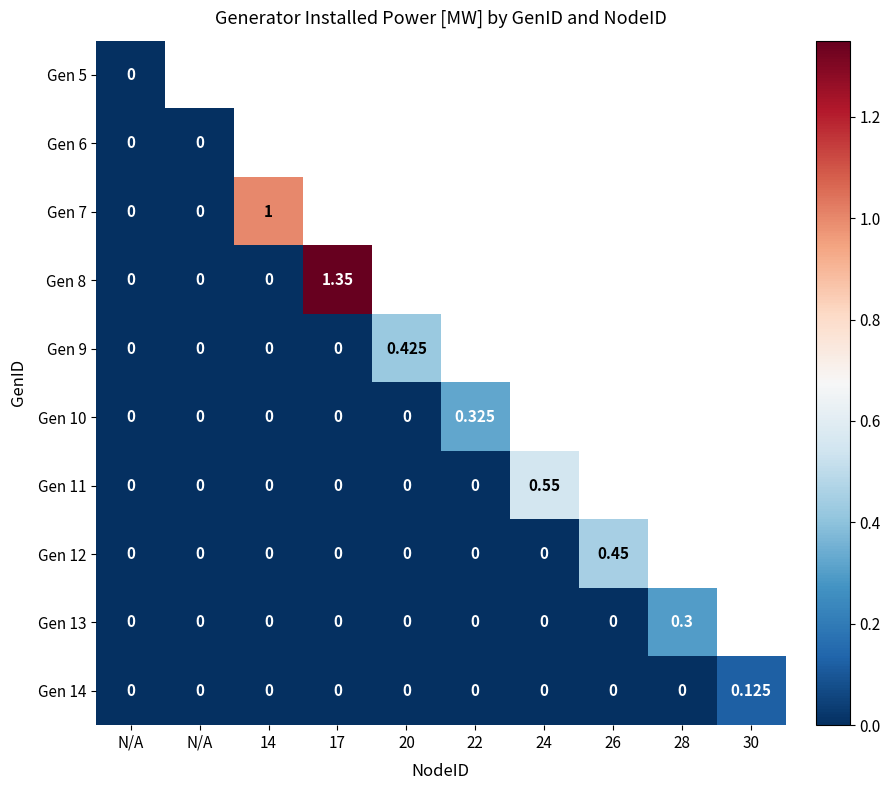

What is the maximum value shown in the chart?

1.4